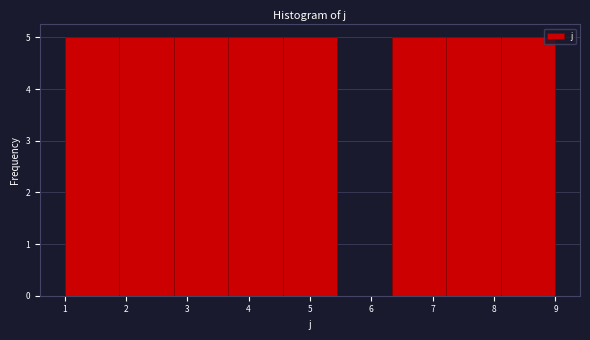

Reading left to right, transcribe this chart: for each bar, give the range it covers on the x-axis and its height. Neither the bar edges nor the heights are printed on the chart, so give them approximately, as read against the axes.

1.0 to 1.9: 5
1.9 to 2.8: 5
2.8 to 3.7: 5
3.7 to 4.6: 5
4.6 to 5.4: 5
5.4 to 6.3: 0
6.3 to 7.2: 5
7.2 to 8.1: 5
8.1 to 9.0: 5